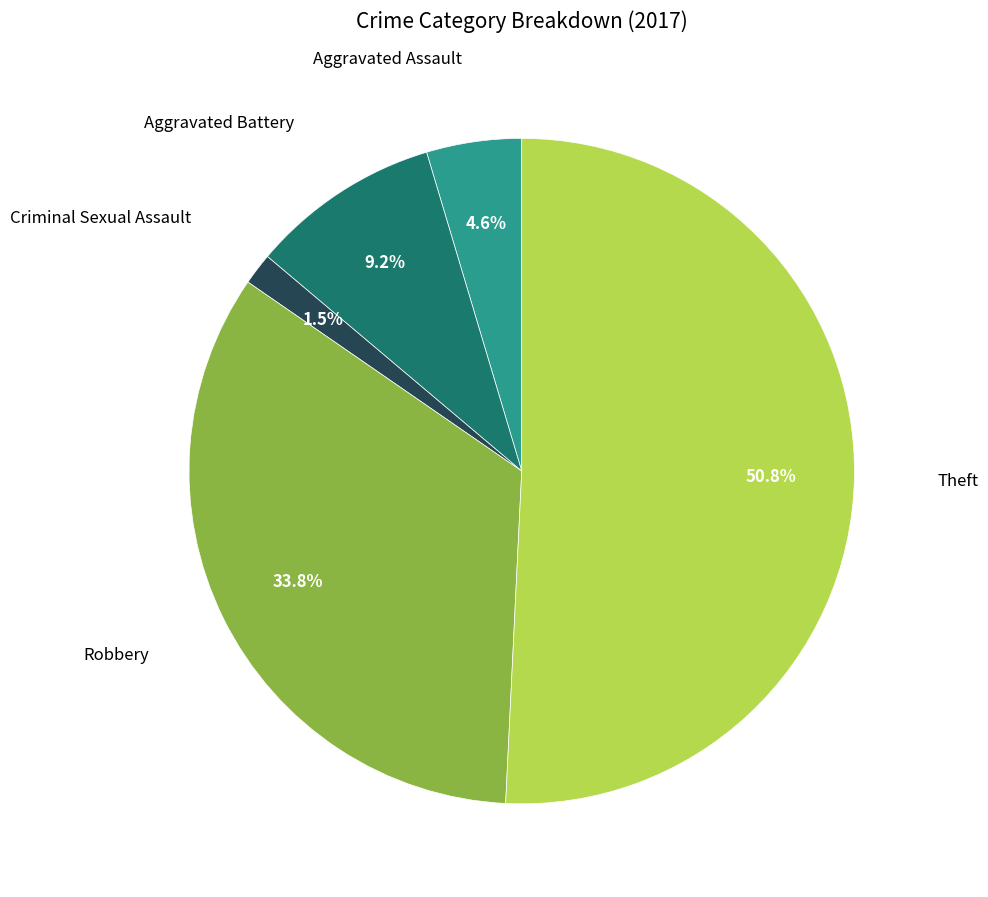

Does any single category account for the majority?

Yes